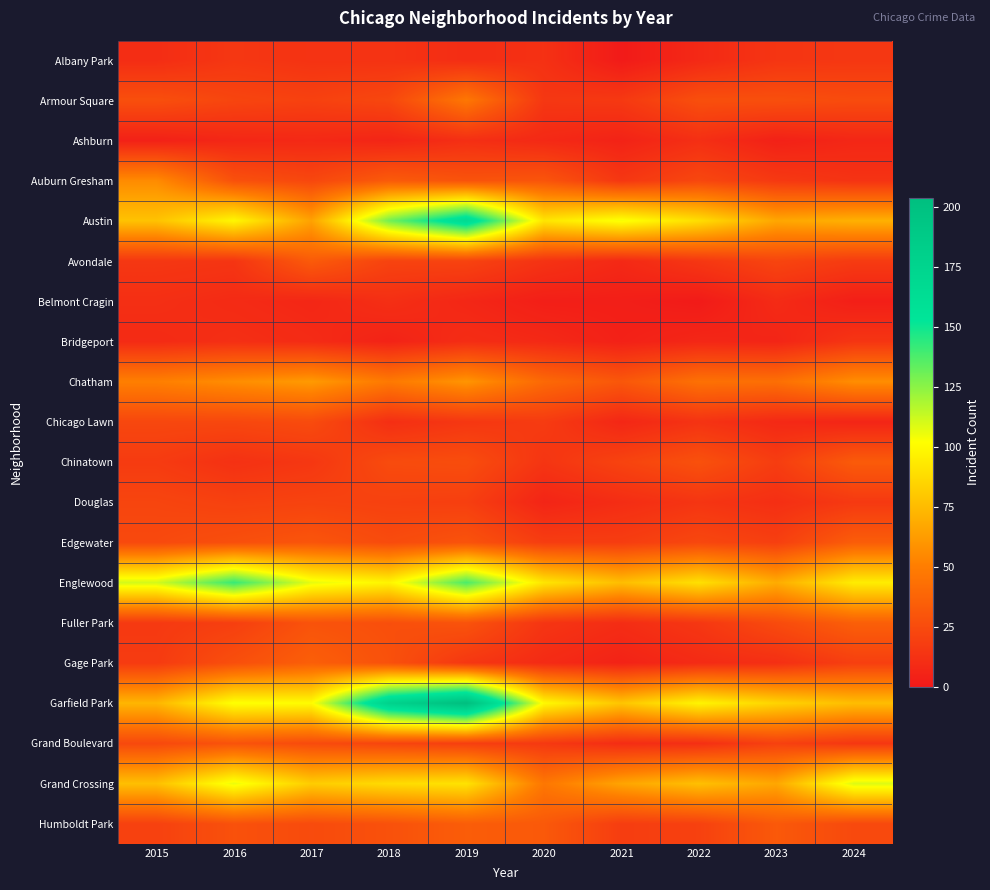

How many series are shown in this chart?

20